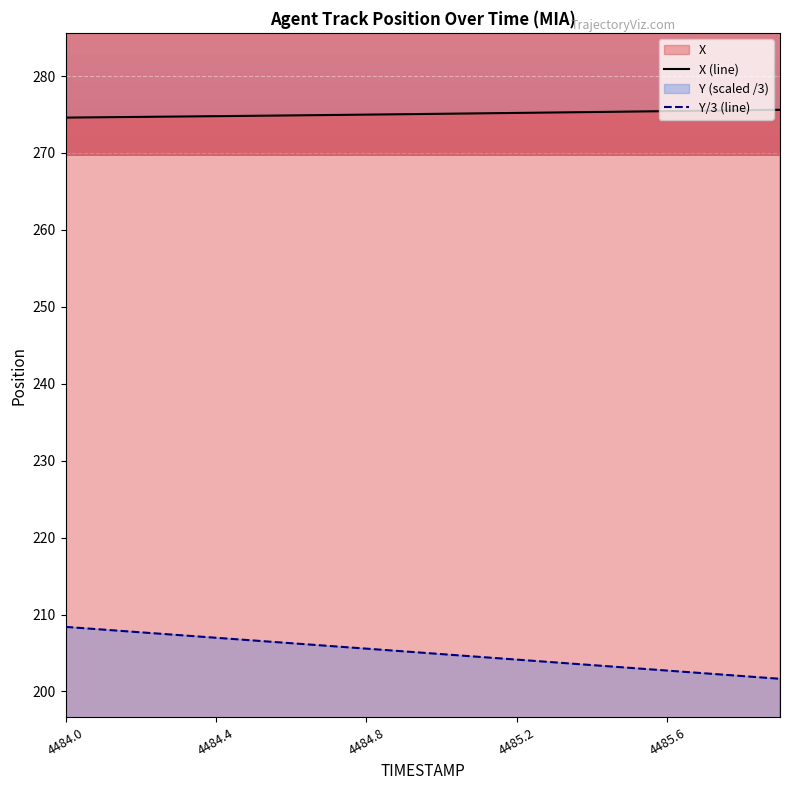

Which series has the widest spread of values?

Y/3 (line)